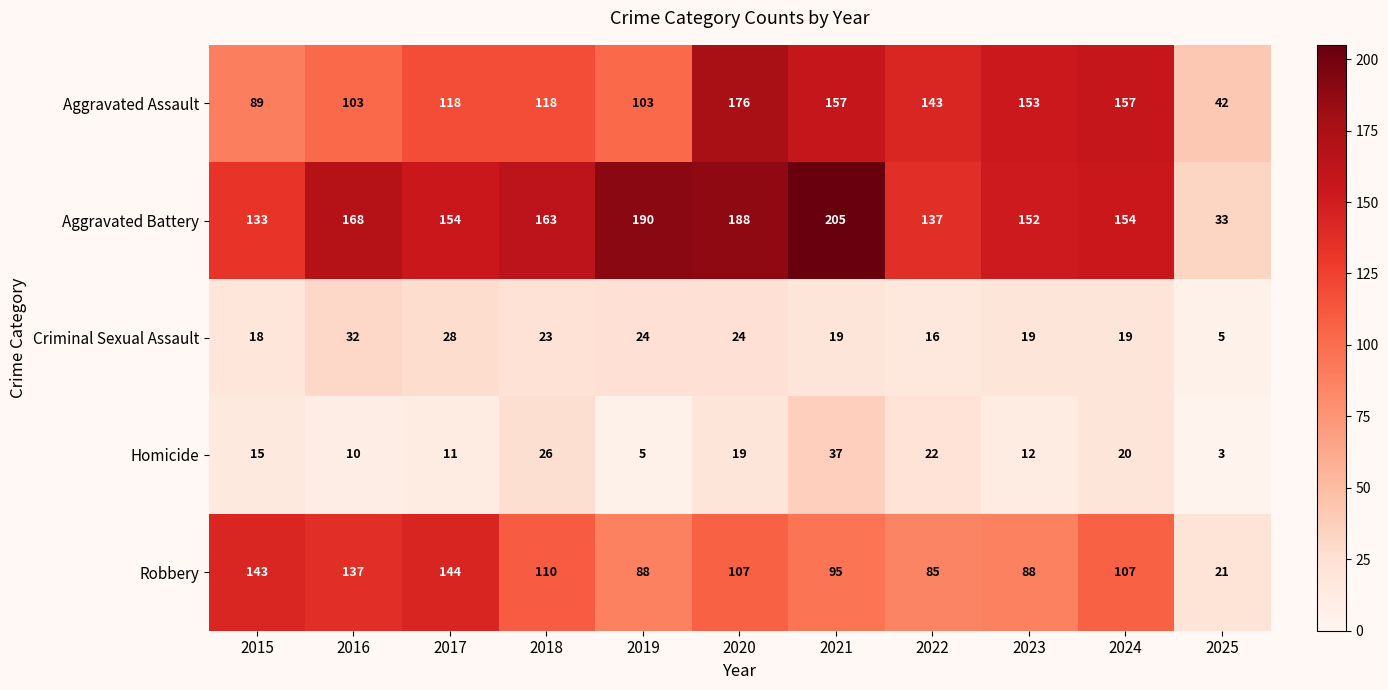

What is the difference between the maximum and minimum values in the Criminal Sexual Assault series?

27